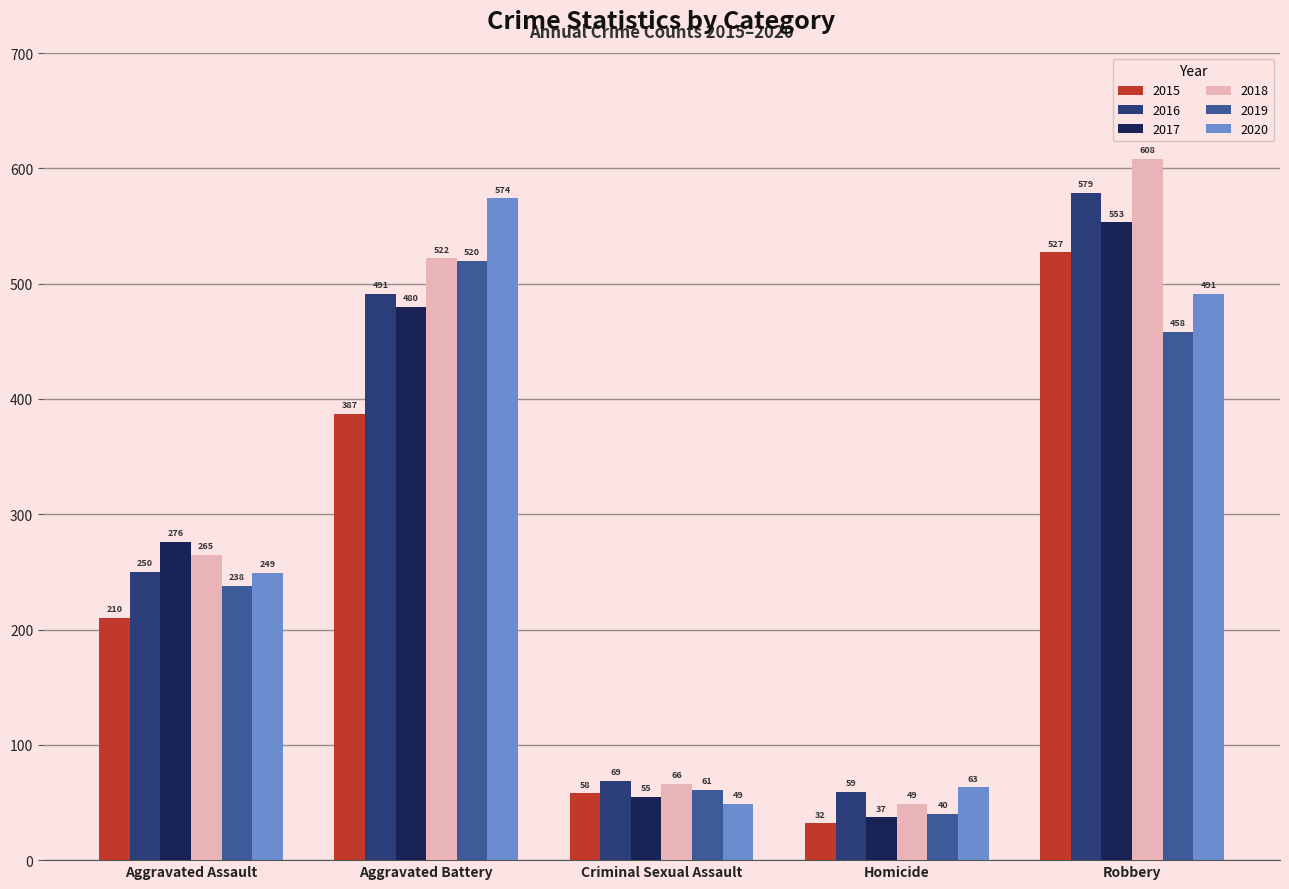

What is the sum of the 2020 values at Aggravated Battery and Homicide?

637